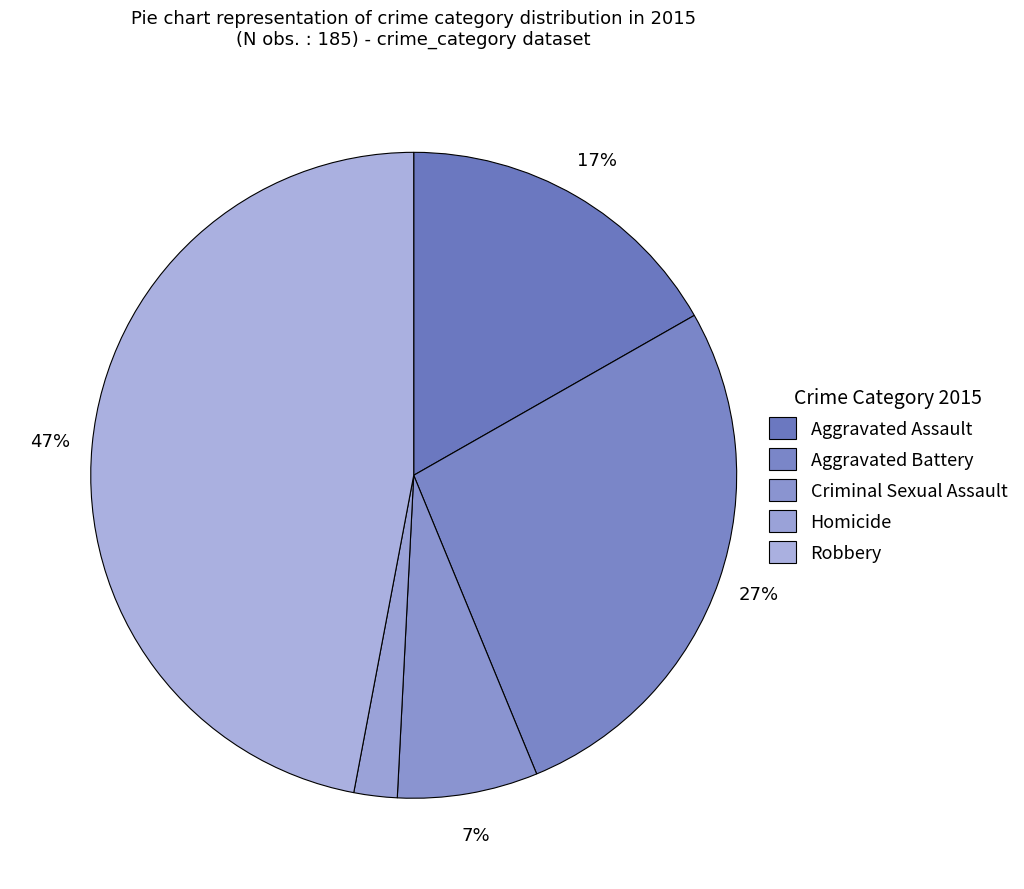

True or false: Homicide accounts for 14% of the total.

False